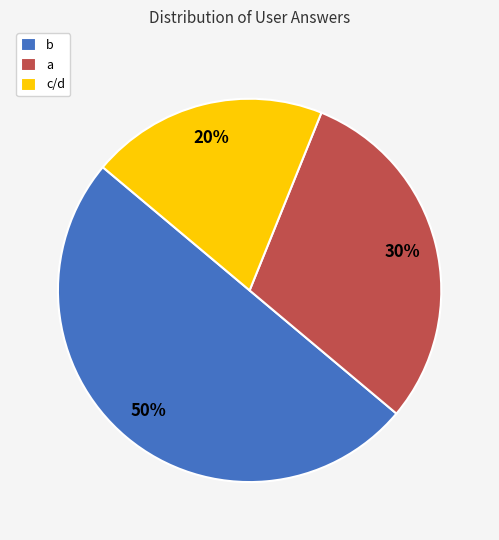

What is the smallest slice in the pie chart?

c/d